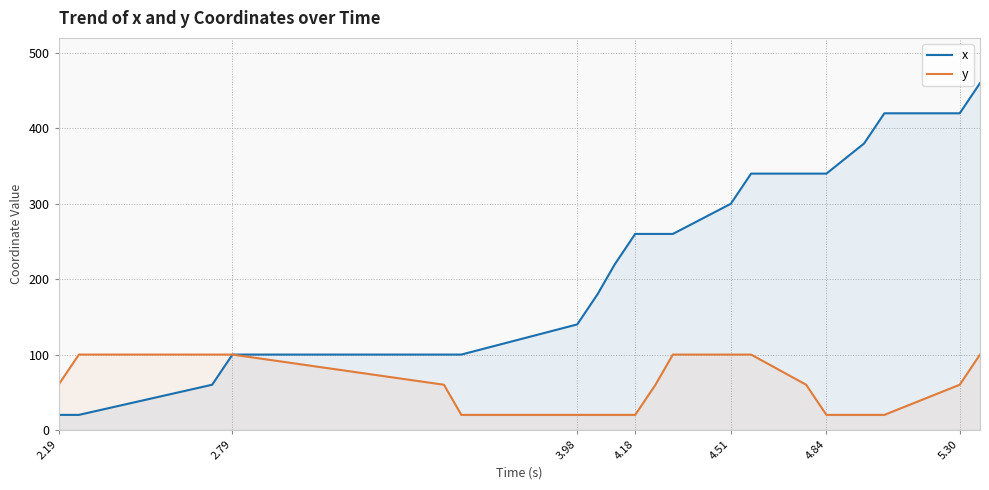

Does the chart display data point markers on the line(s)?

No